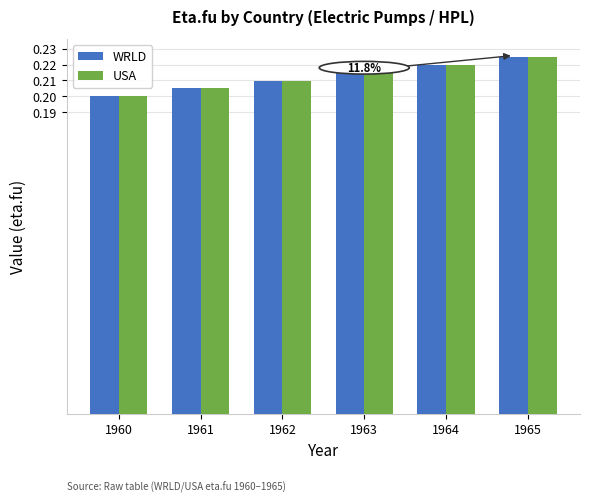

What is the sum of the USA values at 1961 and 1960?

0.4